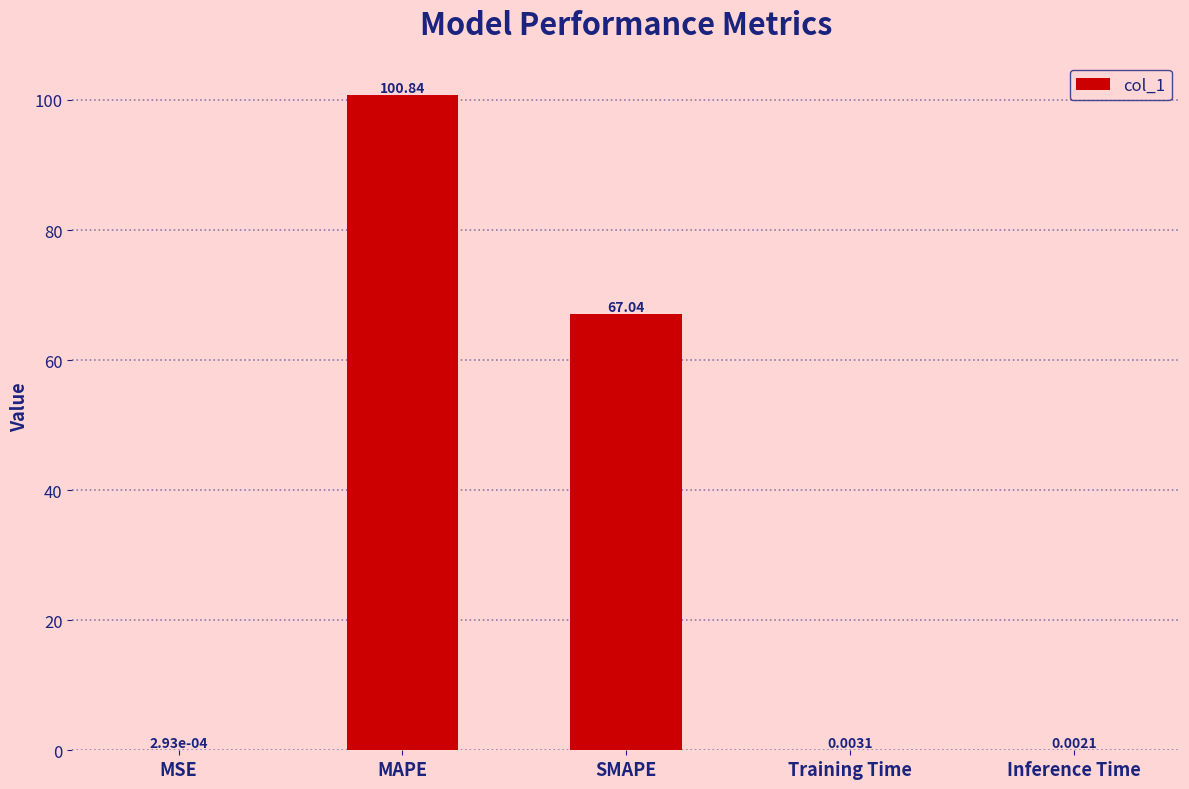

What is the sum of all values?

167.9